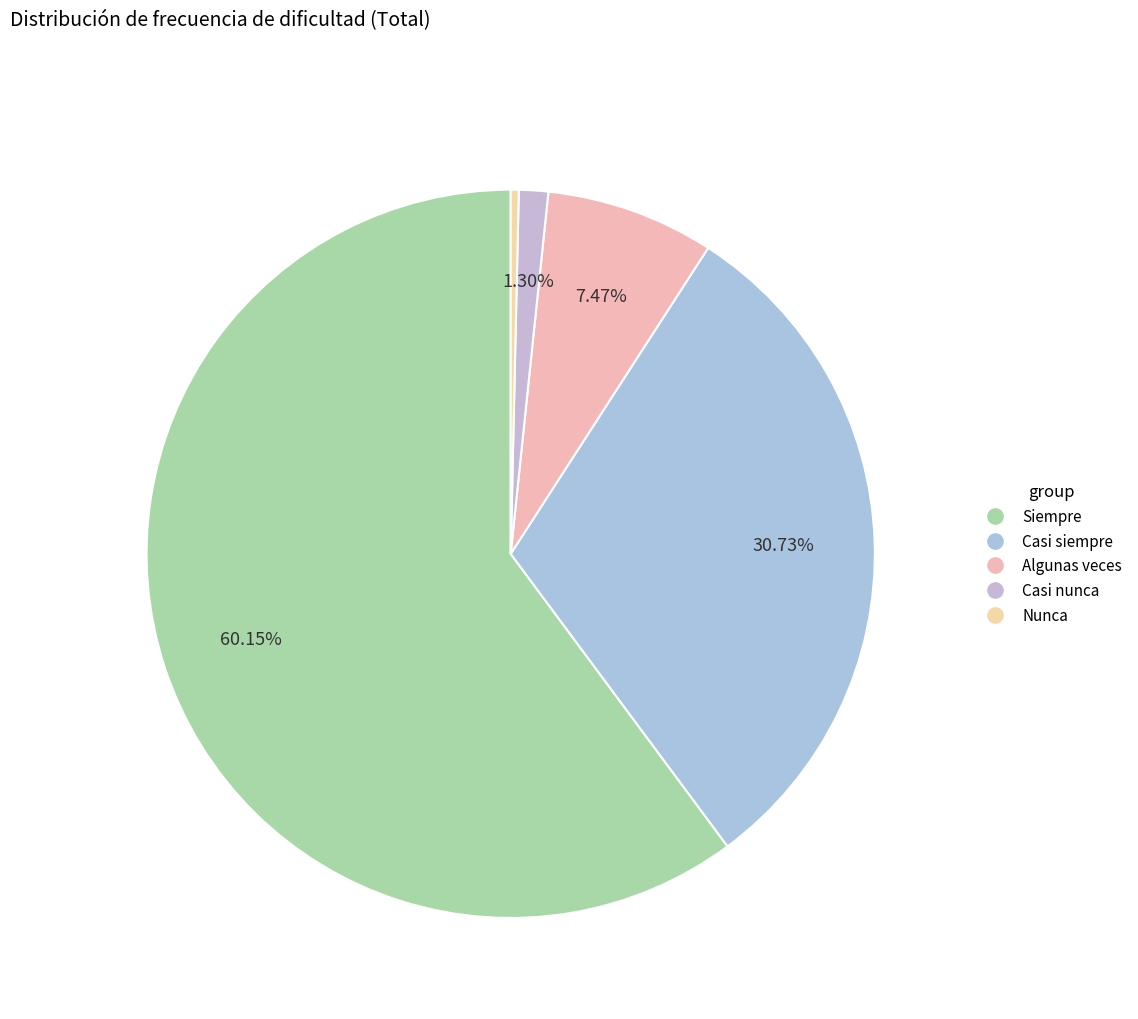

To the nearest percent, what percentage of the pie is Casi nunca?

1%